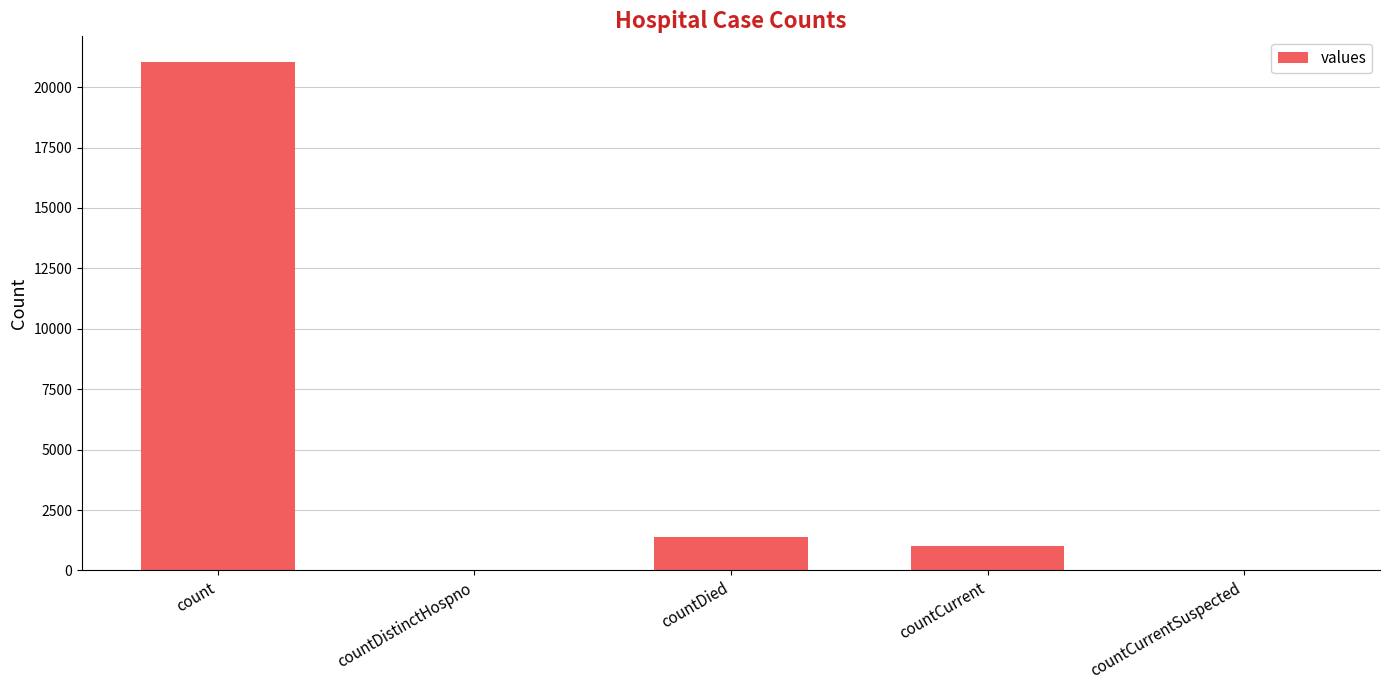

Count the number of data series in this chart.

1